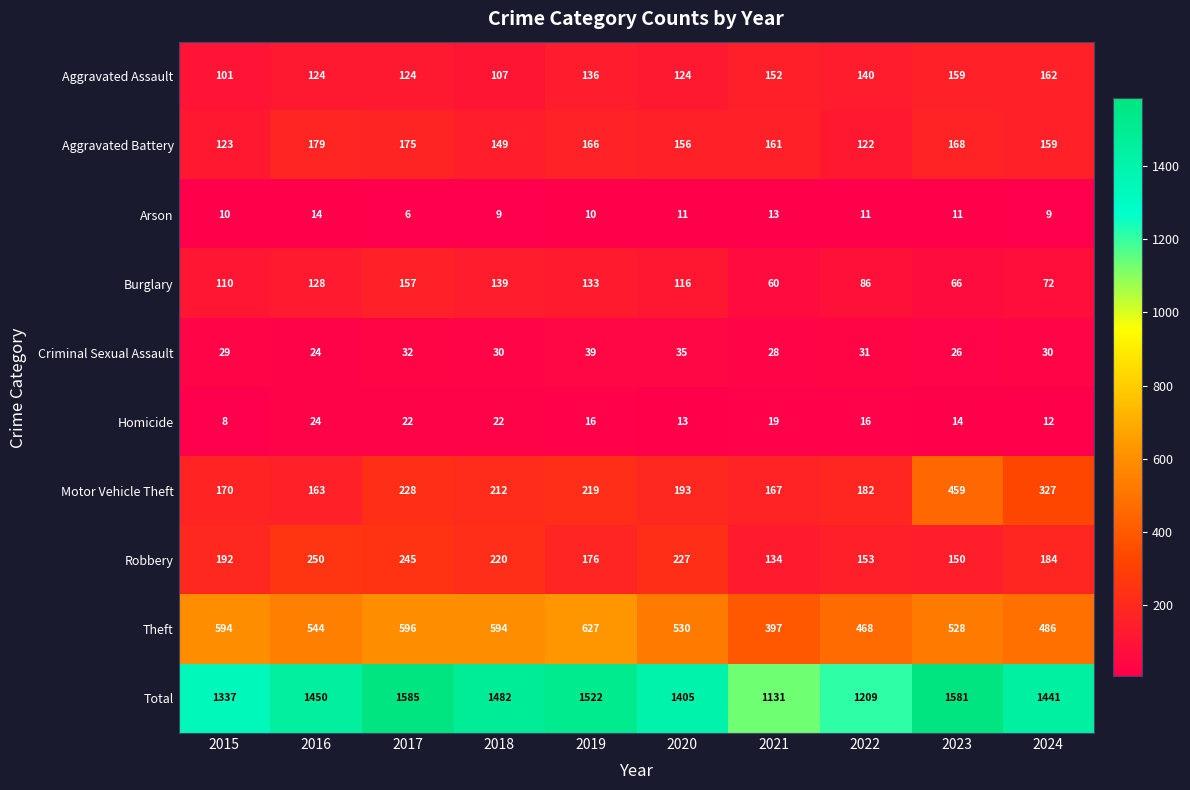

What is the total value across all series at 2023?

3162